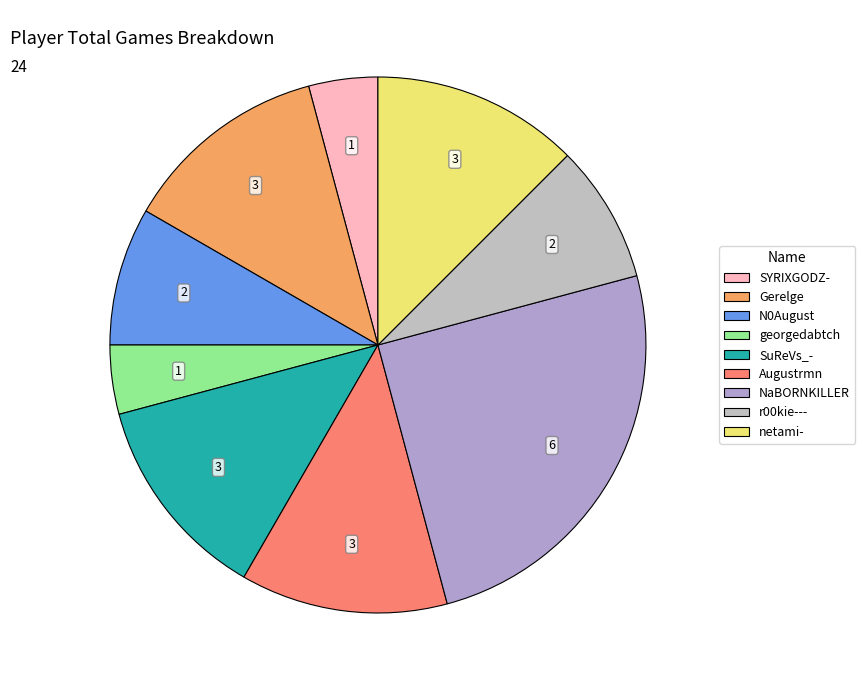

Does any single category account for the majority?

No